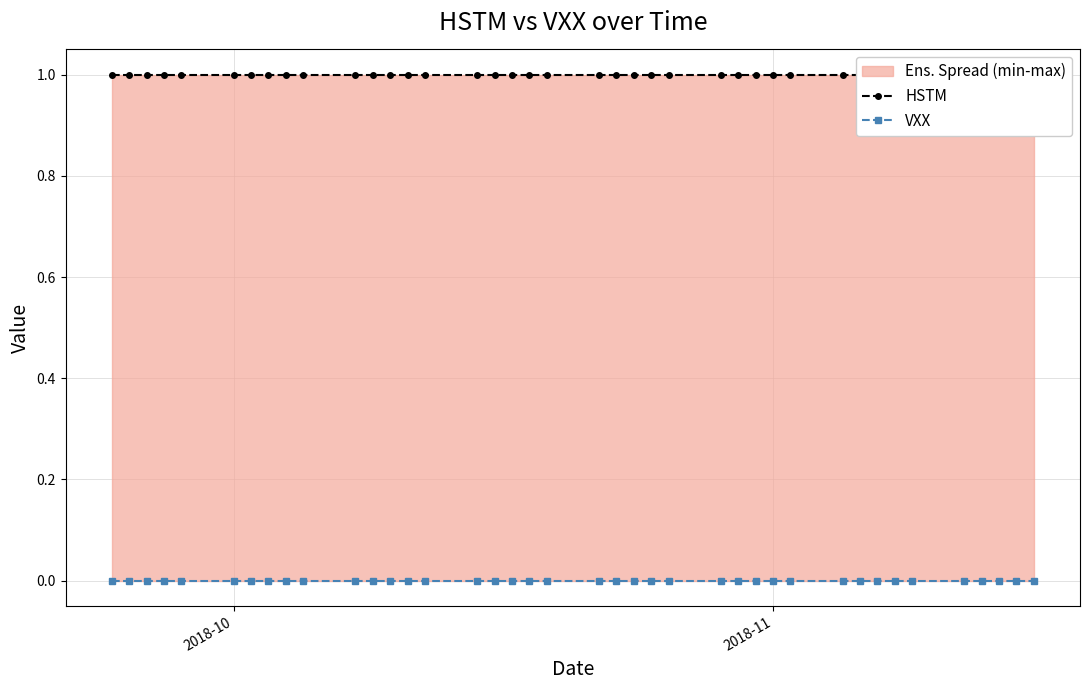

Reading left to right, extract all data points from this chart.

HSTM: 1	1	1	1	1	1	1	1	1	1	1	1	1	1	1	1	1	1	1	1	1	1	1	1	1	1	1	1	1	1	1	1	1	1	1	1	1	1	1	1
VXX: 0	0	0	0	0	0	0	0	0	0	0	0	0	0	0	0	0	0	0	0	0	0	0	0	0	0	0	0	0	0	0	0	0	0	0	0	0	0	0	0